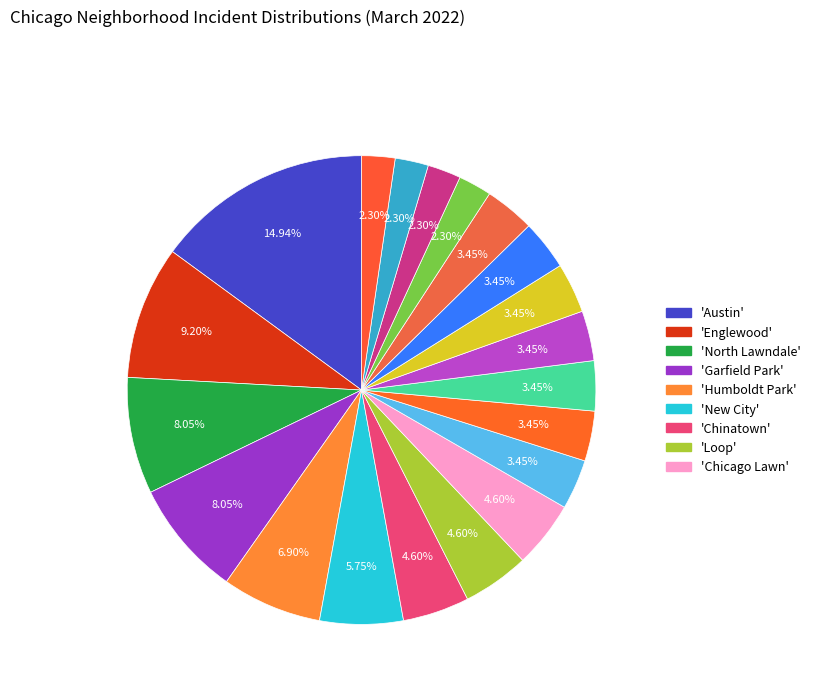

Rank the categories by value from highest to lowest.

Austin, Englewood, North Lawndale, Garfield Park, Humboldt Park, New City, Chinatown, Loop, Chicago Lawn, Wicker Park, Woodlawn, Washington Park, Belmont Cragin, Portage Park, Chatham, Calumet Heights, Near South Side, Lake View, Rogers Park, Auburn Gresham